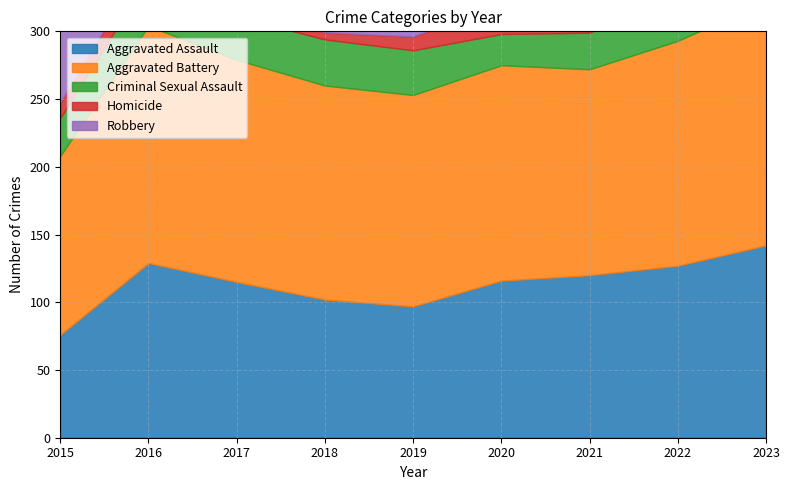

Where is the first local minimum for Homicide?

2018